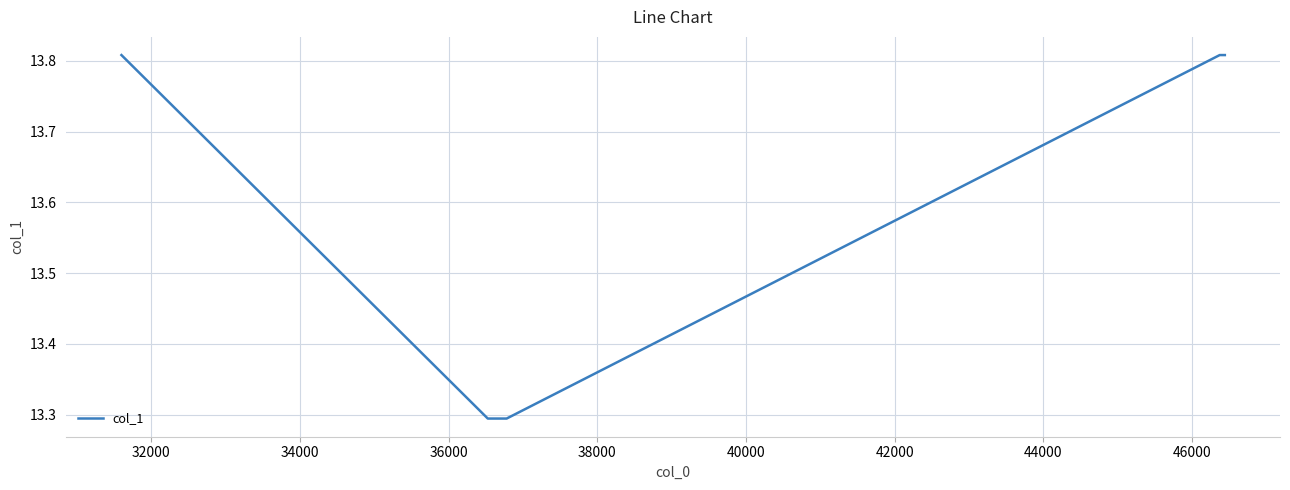

Count the number of data series in this chart.

1